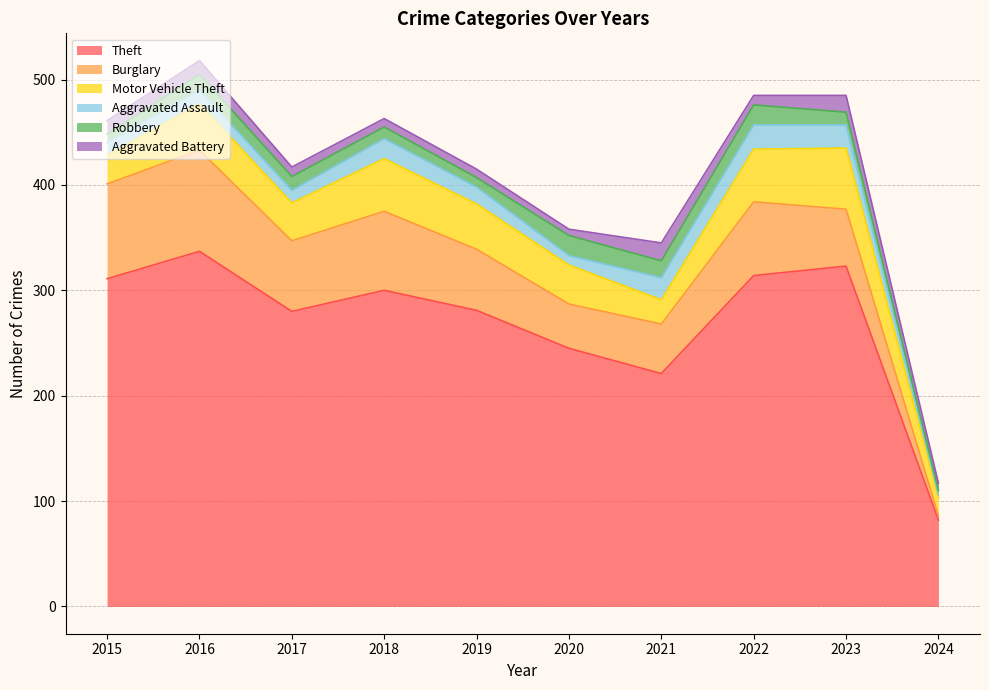

Rank the series at 2015 from highest to lowest value.

Theft, Burglary, Motor Vehicle Theft, Aggravated Battery, Aggravated Assault, Robbery